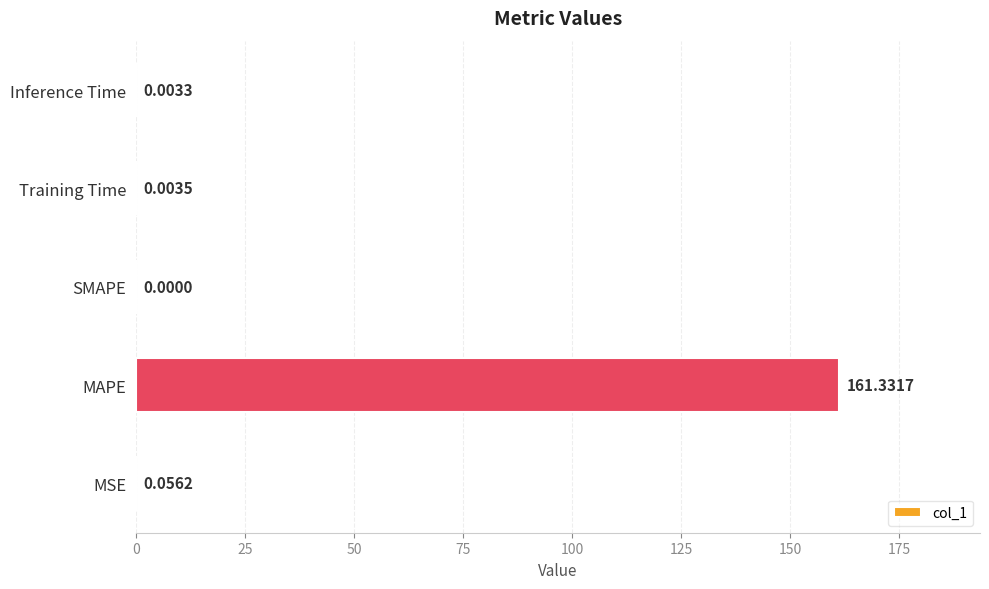

At which category does the chart reach its peak across all series?

MAPE